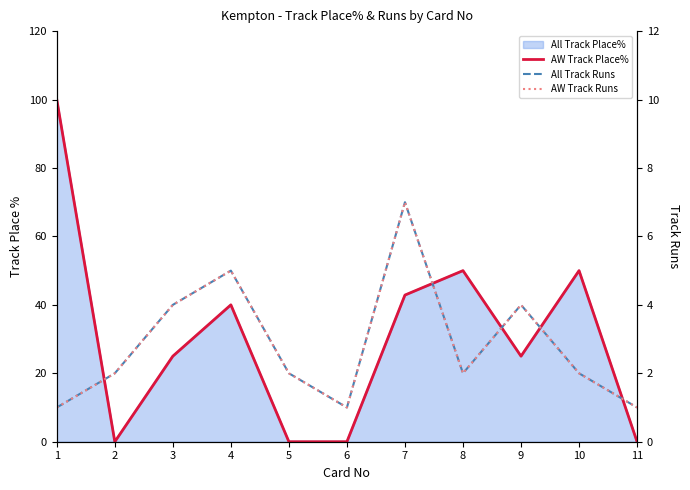

Is it true that All Track Runs equals 4.0 at 3?

True